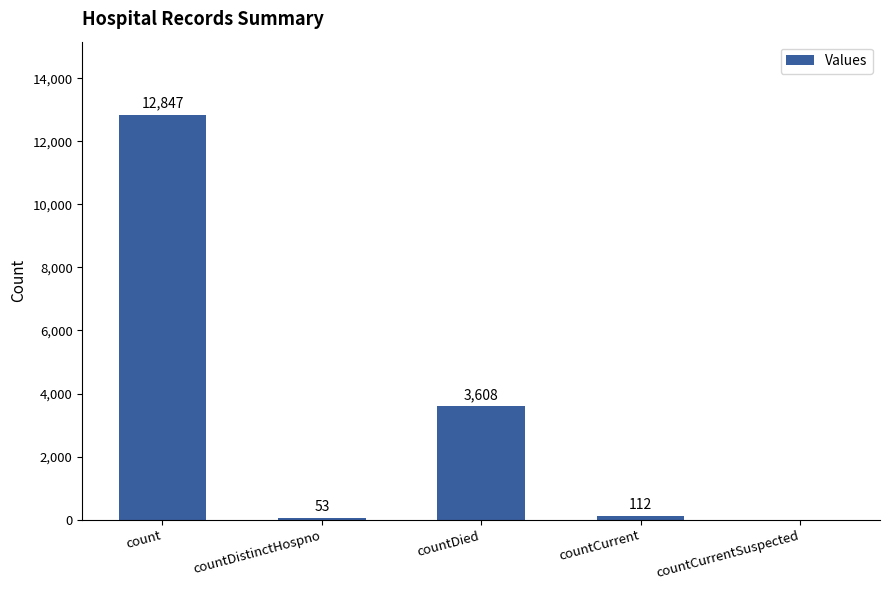

What is the sum of all values?

16620